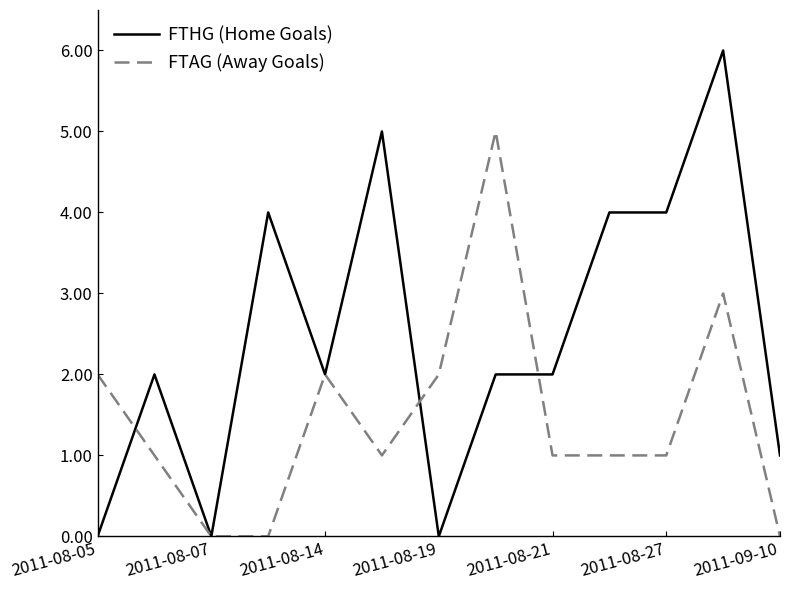

Rank the series by their average value, from lowest to highest.

FTAG (Away Goals), FTHG (Home Goals)